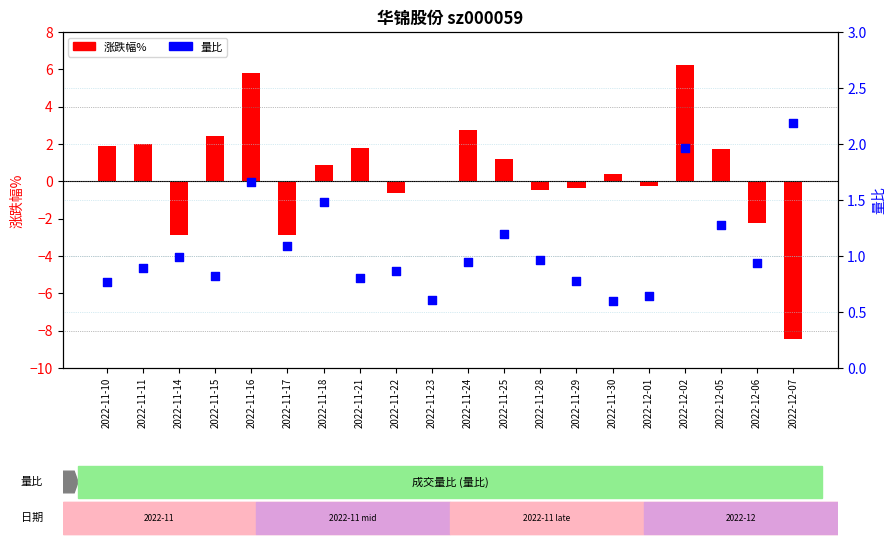

Is the value of 涨跌幅% at 2022-11-15 greater than the value of 量比 at 2022-11-29?

Yes